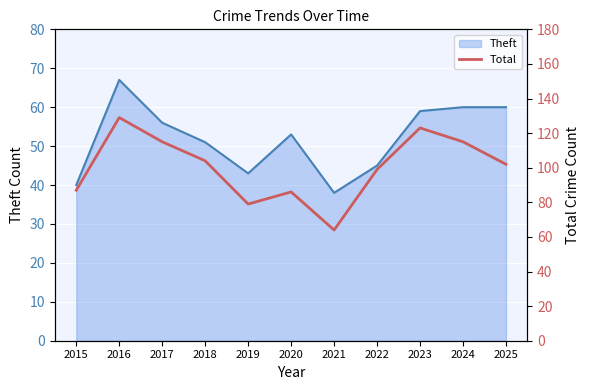

True or false: Theft has a value of 51 at 2018.

True